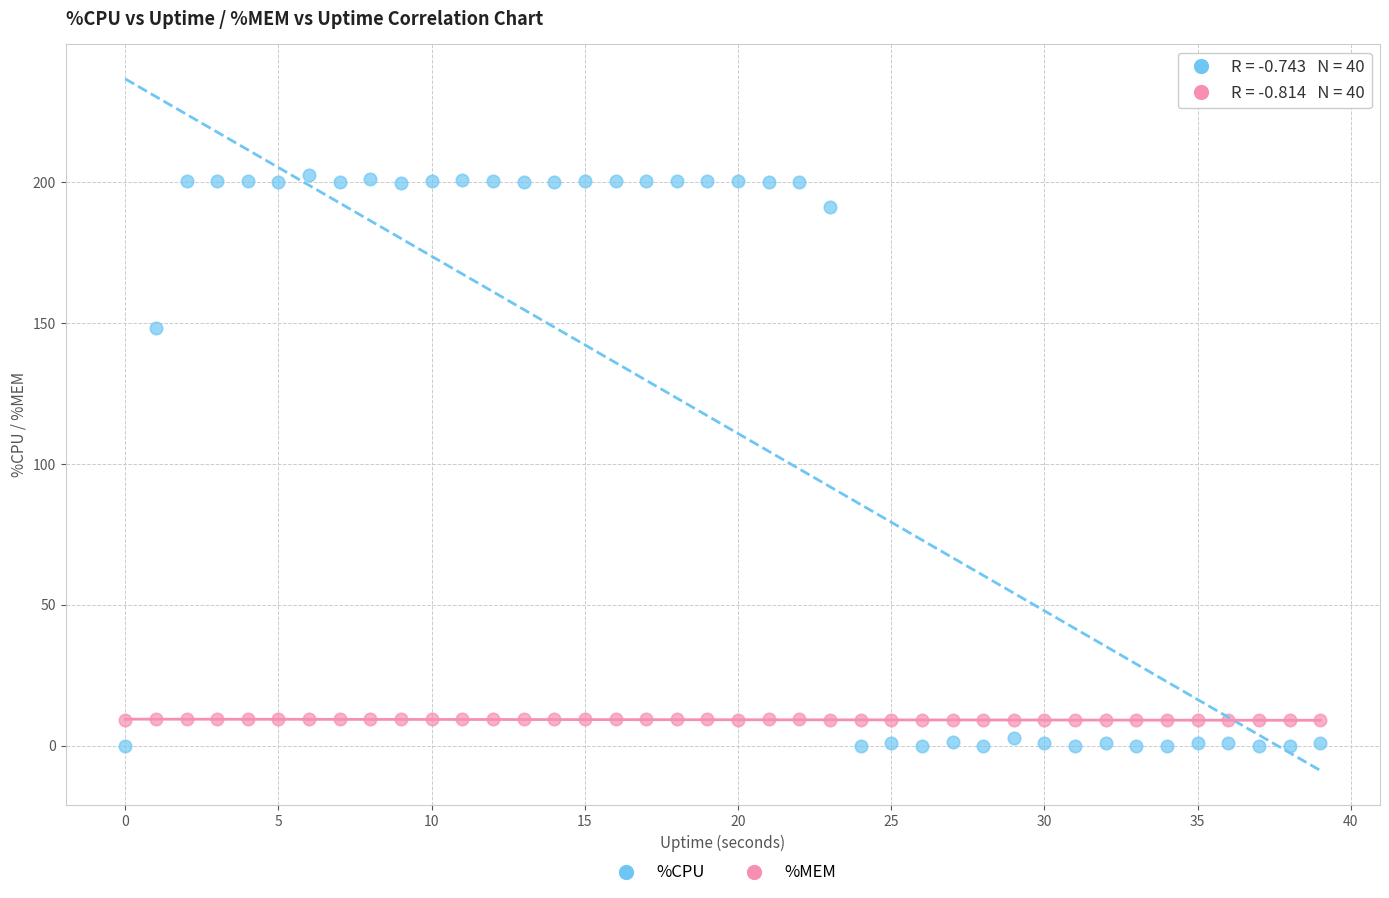

Which series has the largest Y range (max minus min)?

%CPU